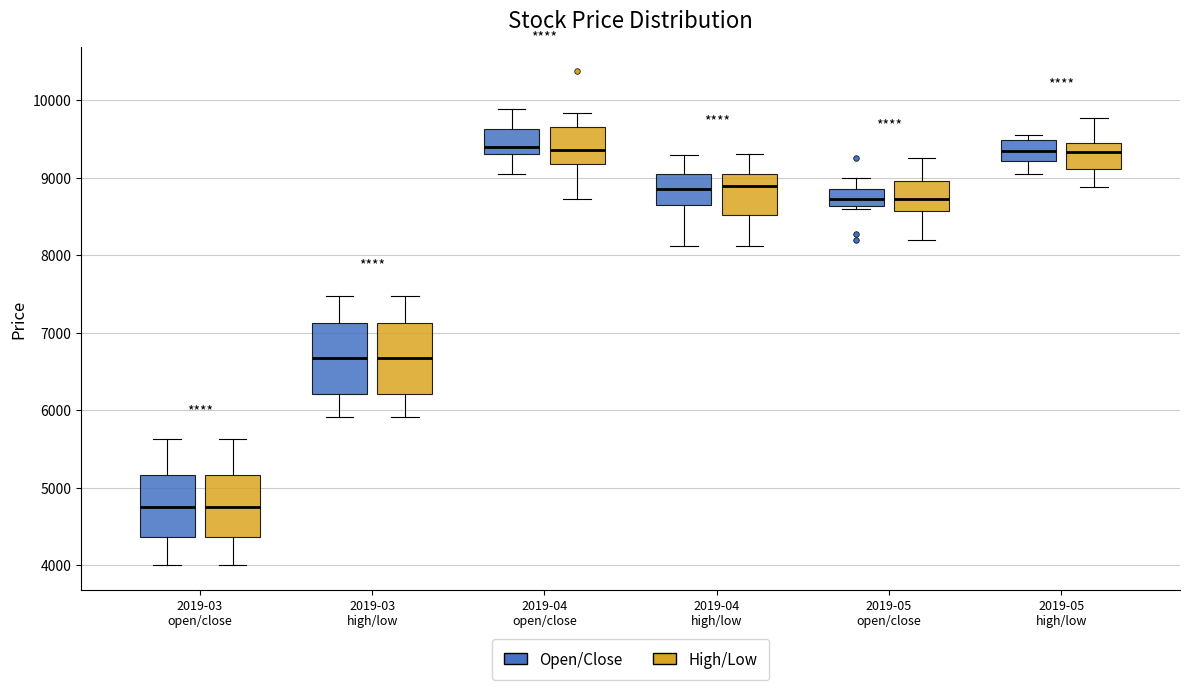

Reading left to right, read every box against the y-axis: the position of its median line, the range the box covers, and the ends of its whiskers. The values are not printed on the chart, so give them approximately, as read against the axis.

2019-03 open/close (Open/Close): median 4700, box 4400 to 5200, whiskers 4000 to 5600
2019-03 open/close (High/Low): median 4700, box 4400 to 5200, whiskers 4000 to 5600
2019-03 high/low (Open/Close): median 6700, box 6200 to 7100, whiskers 5900 to 7500
2019-03 high/low (High/Low): median 6700, box 6200 to 7100, whiskers 5900 to 7500
2019-04 open/close (Open/Close): median 9400, box 9300 to 9600, whiskers 9100 to 9900
2019-04 open/close (High/Low): median 9400, box 9200 to 9700, whiskers 8700 to 9800
2019-04 high/low (Open/Close): median 8900, box 8600 to 9100, whiskers 8100 to 9300
2019-04 high/low (High/Low): median 8900, box 8500 to 9000, whiskers 8100 to 9300
2019-05 open/close (Open/Close): median 8700, box 8600 to 8900, whiskers 8600 to 9000
2019-05 open/close (High/Low): median 8700, box 8600 to 9000, whiskers 8200 to 9300
2019-05 high/low (Open/Close): median 9300, box 9200 to 9500, whiskers 9000 to 9600
2019-05 high/low (High/Low): median 9300, box 9100 to 9500, whiskers 8900 to 9800